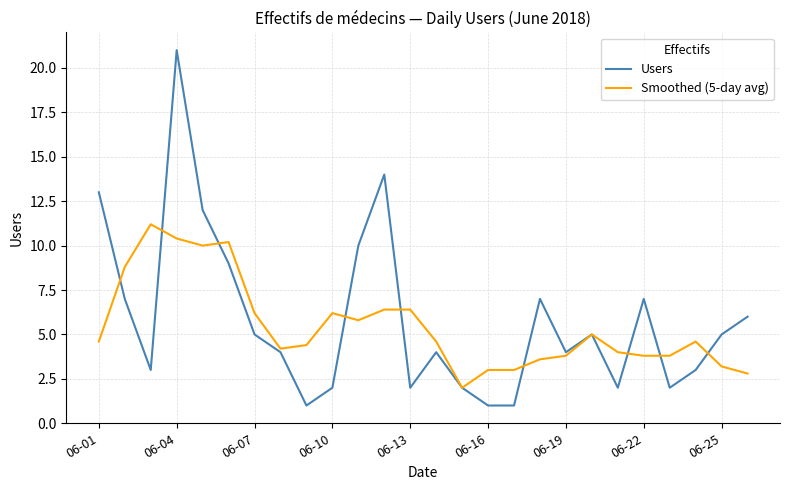

What is the smallest value displayed?

1.0